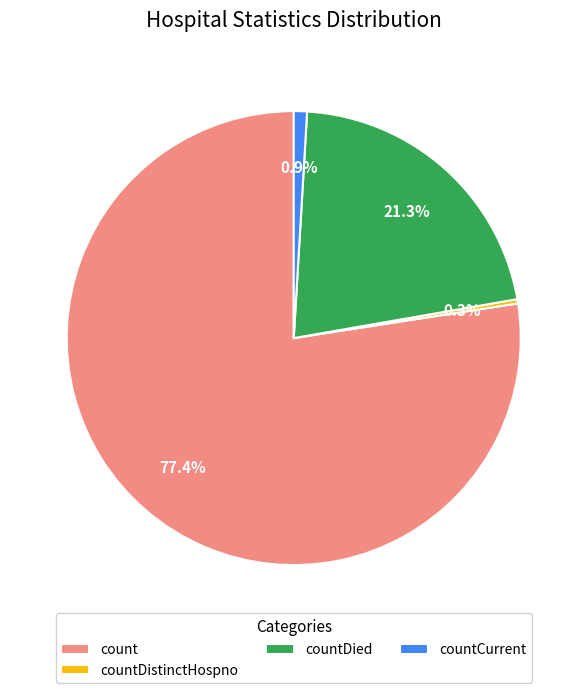

To the nearest percent, what is the difference between the largest and smallest slice percentages?

77%